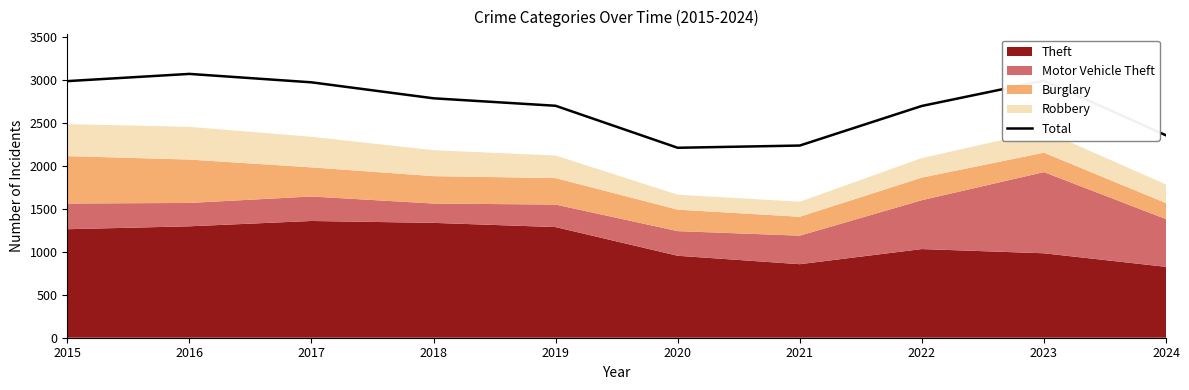

How many values are below 2787?

5